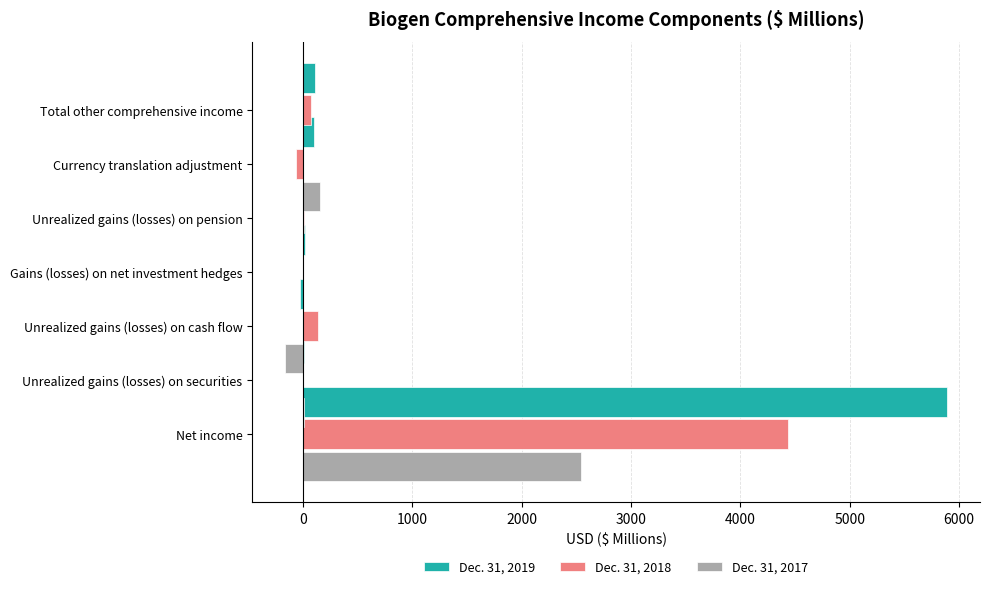

How many data points in Dec. 31, 2017 are less than 1?

3